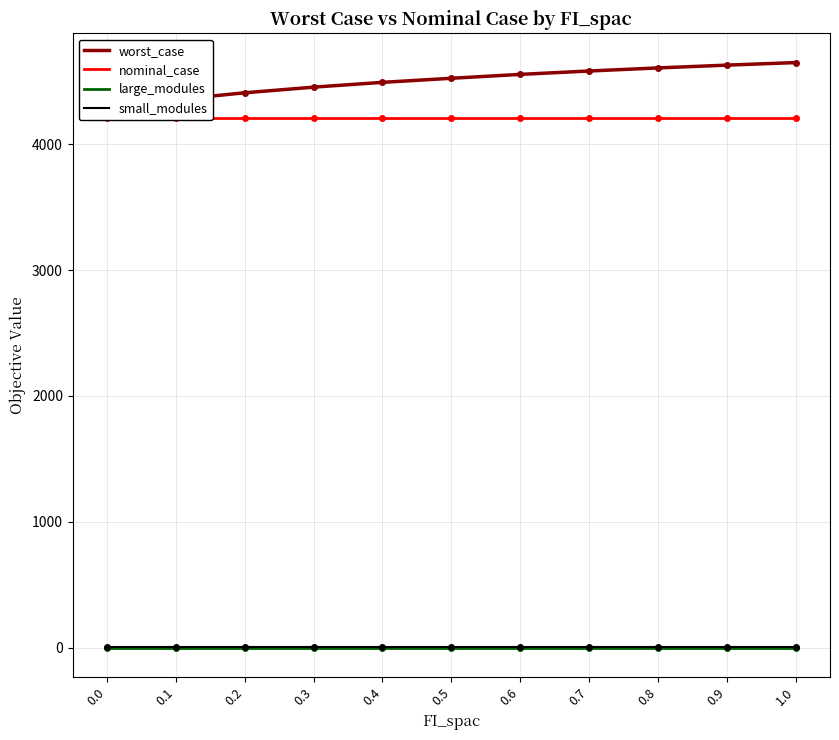

How many categories are shown in the chart?

11